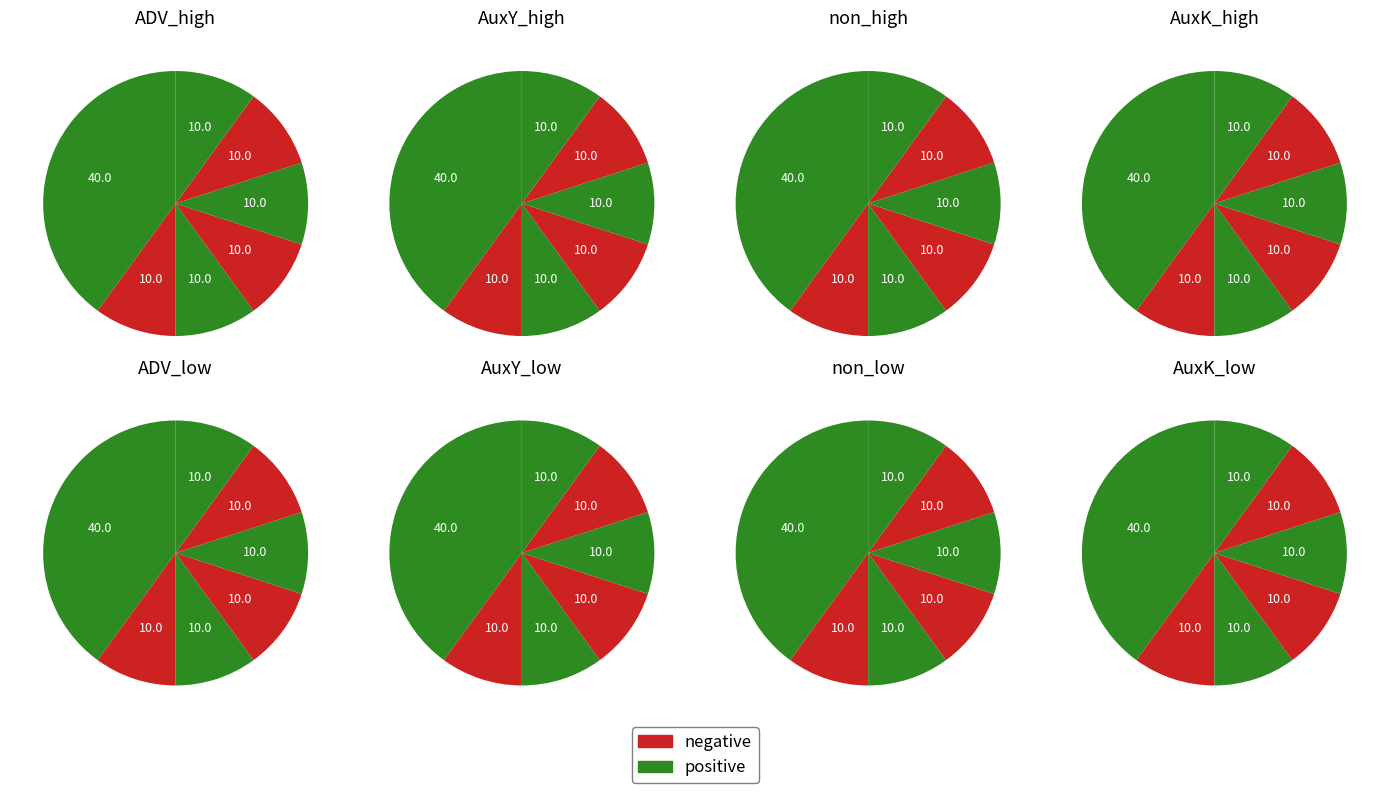

The ὑπὸ slice represents 1% of the pie. True or false?

False